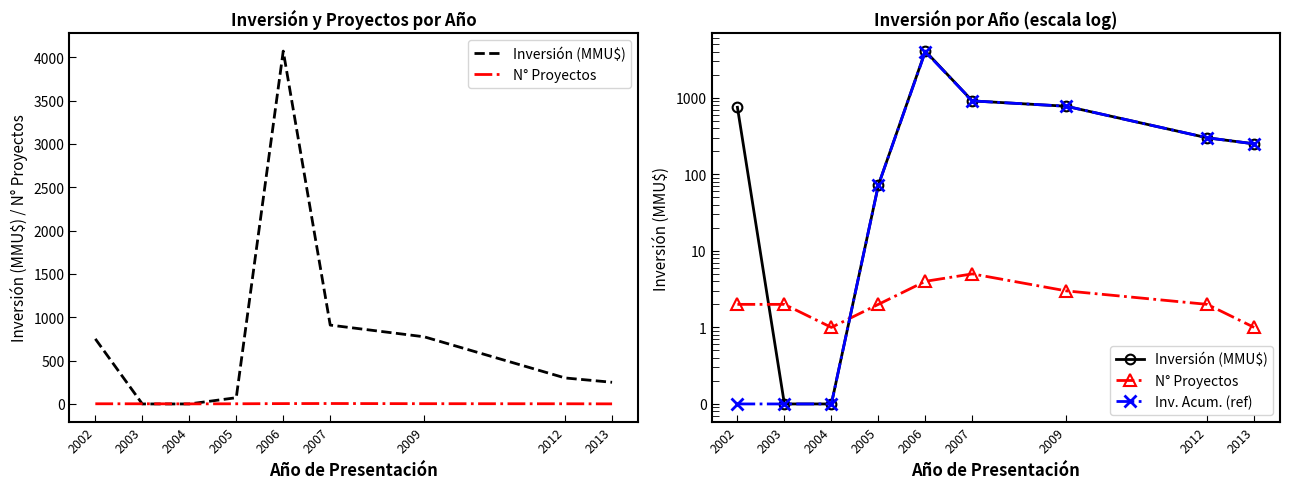

Is the value of N° Proyectos at 2003 greater than the value of Inv. Acum. (ref) at 2009?

No